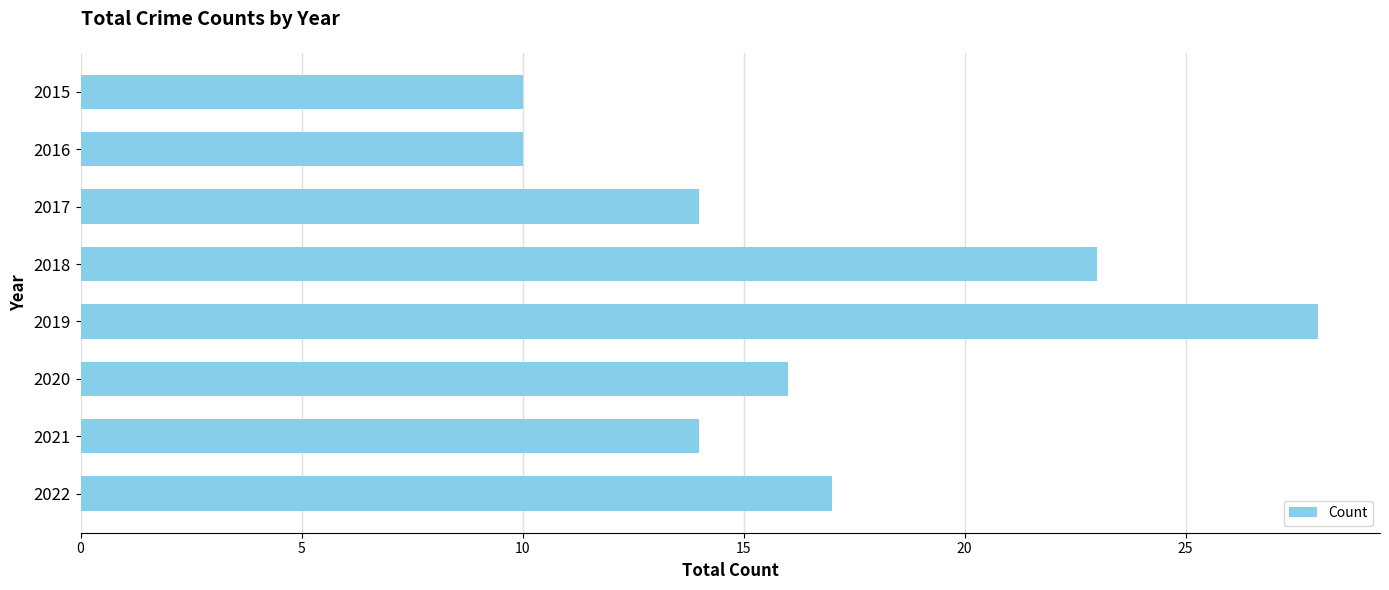

Does the chart contain any negative values?

No